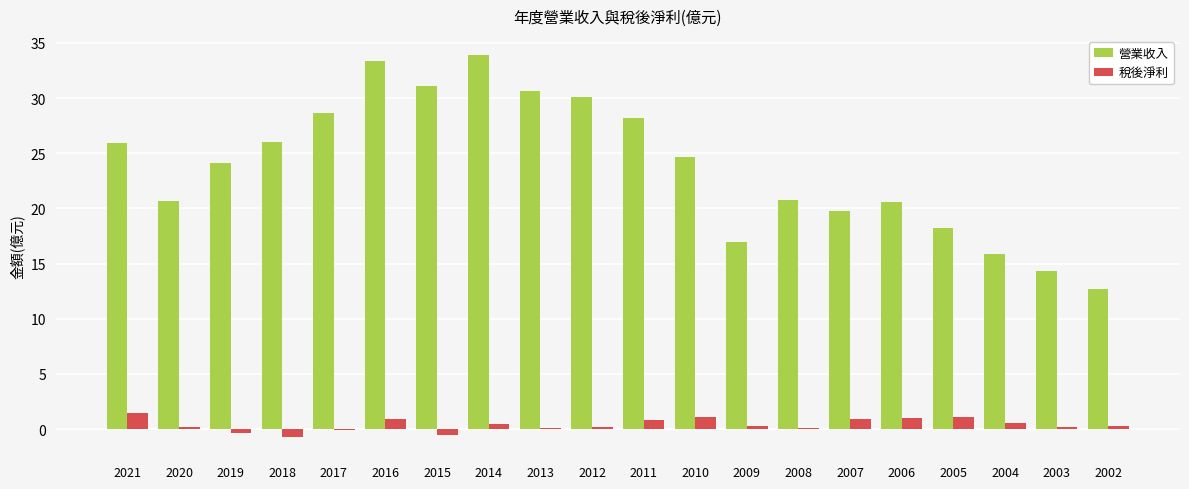

The value of 營業收入 at 2007 is 19.8. True or false?

True